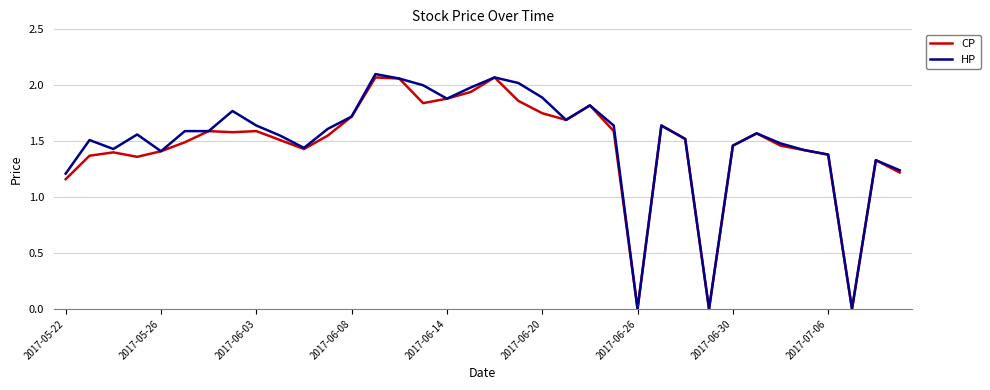

In CP, how many points are higher than both neighbors (excluding endpoints)?

9